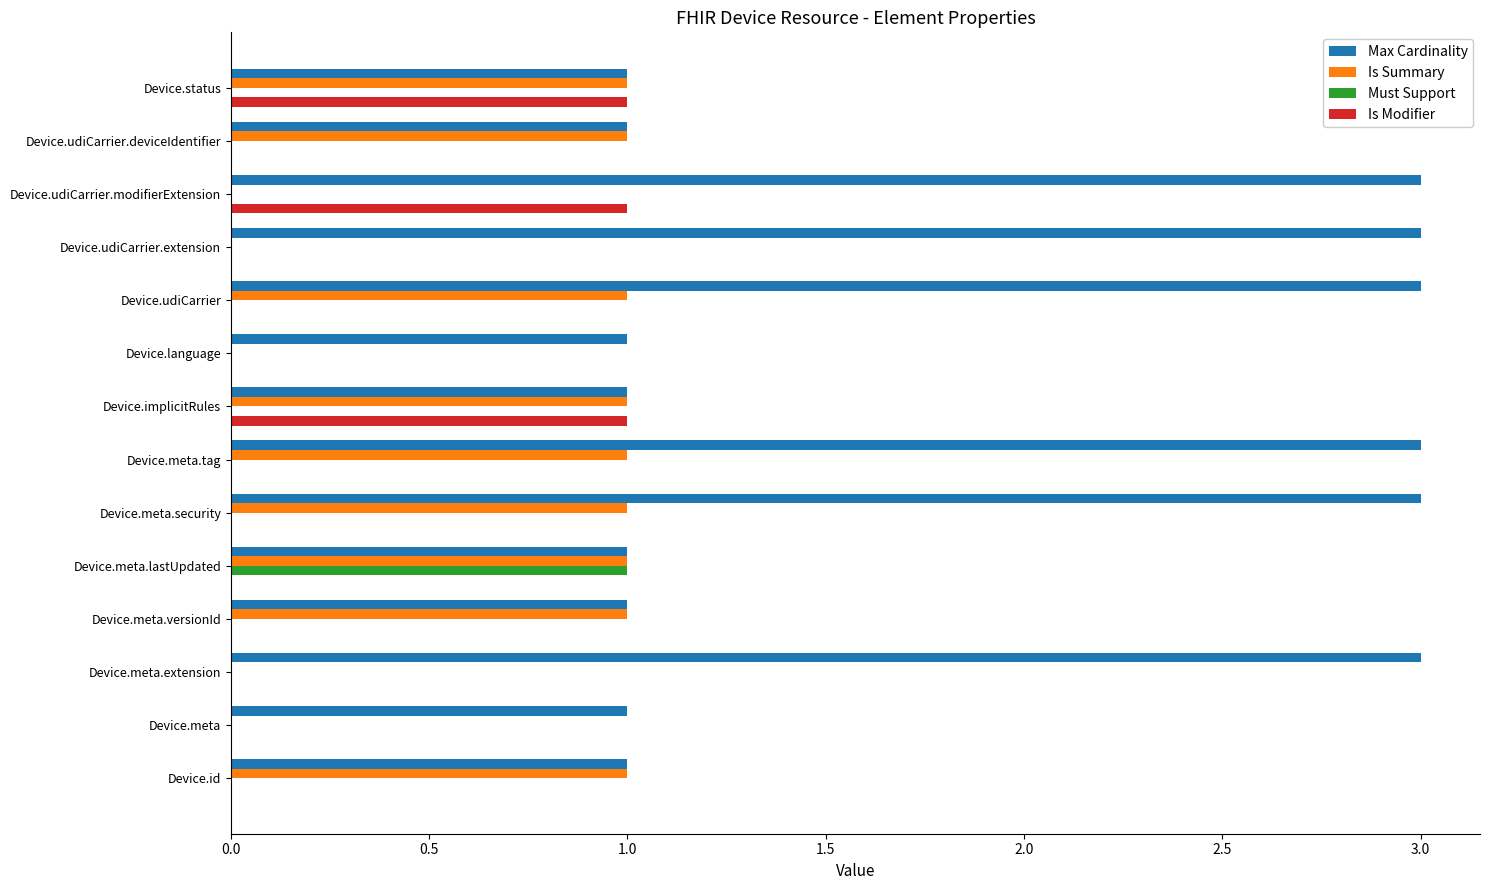

Between Device.id and Device.udiCarrier.extension, which series saw the biggest shift?

Max Cardinality